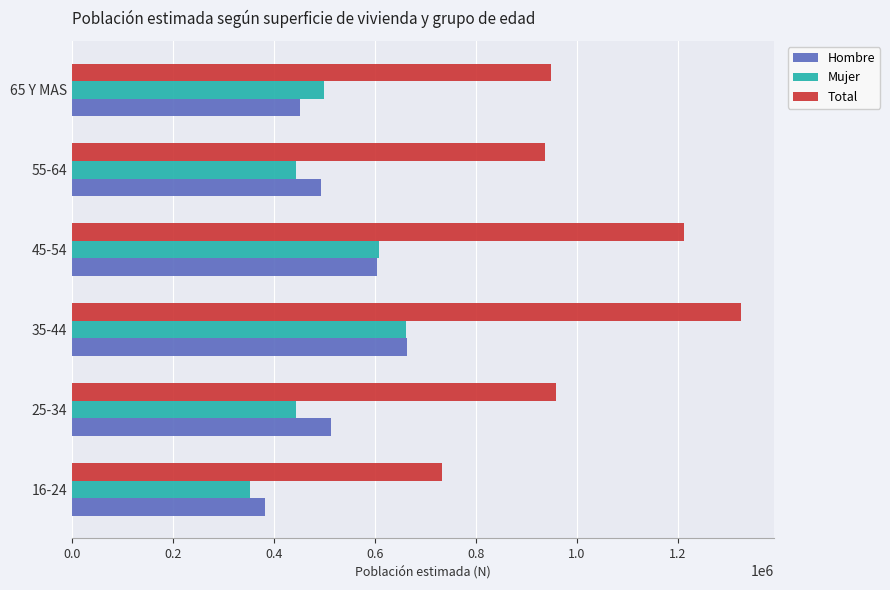

Count the Hombre values in the range 450531 to 604163.

4